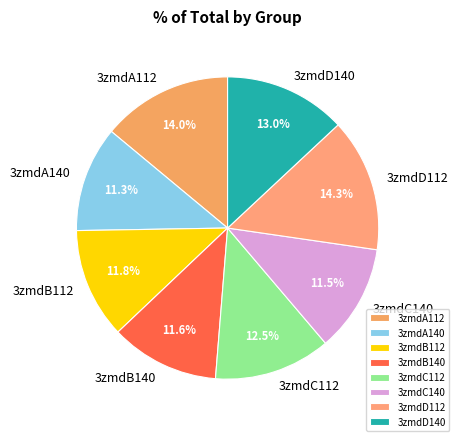

How much of the chart is everything except 3zmdA140?

88.7%